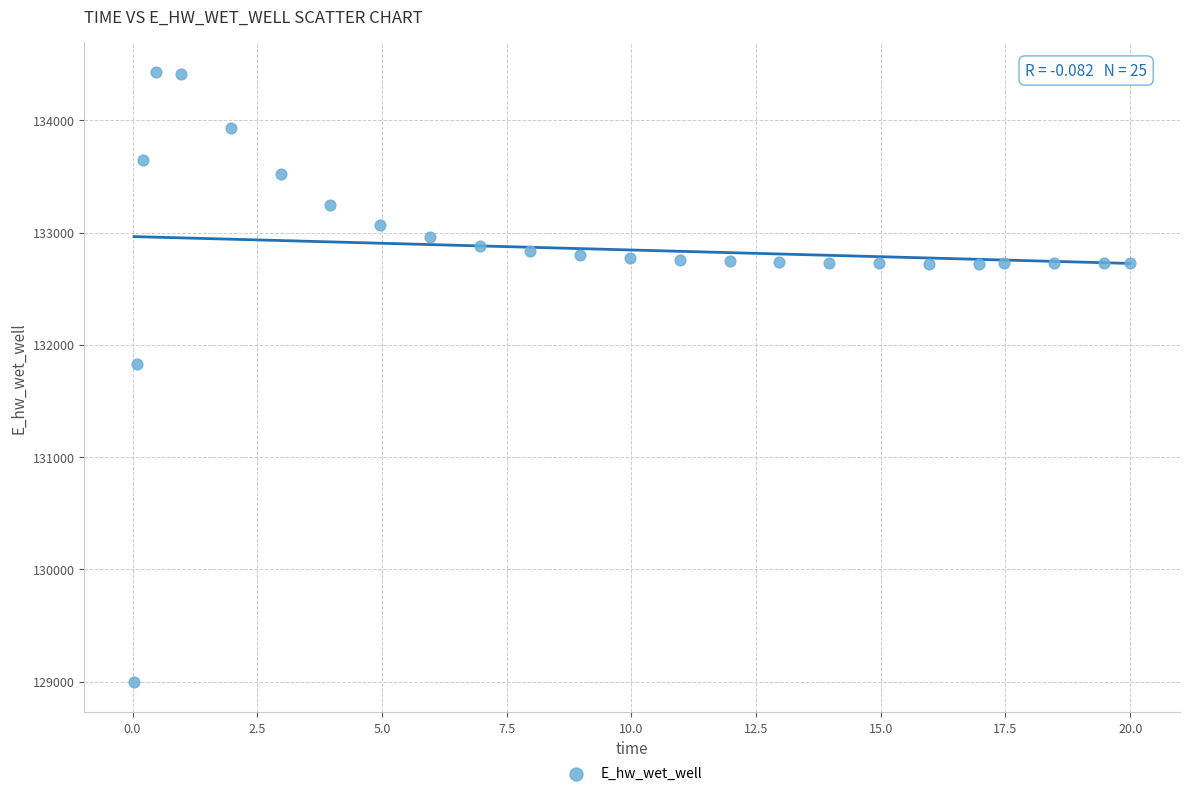

What Y value in the scatter plot is closest to 131712?

131830.0